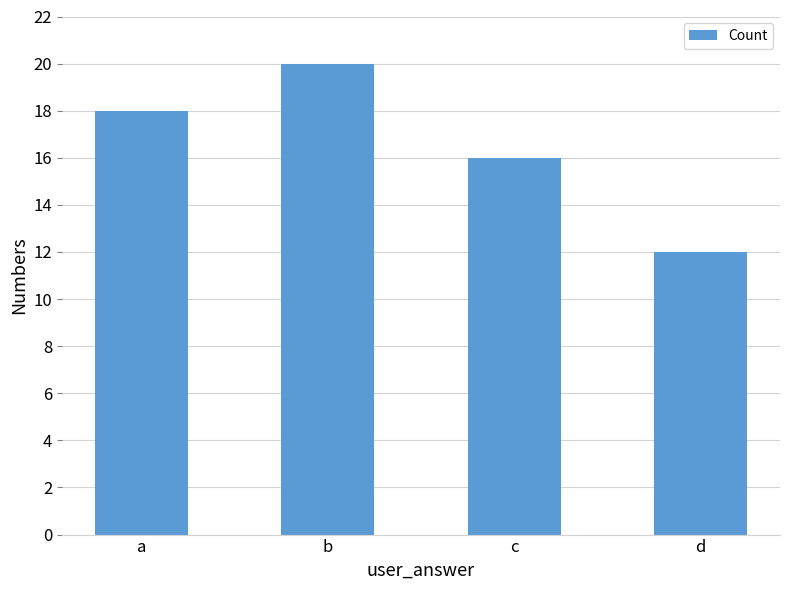

What is the difference between the values at d and c?

4